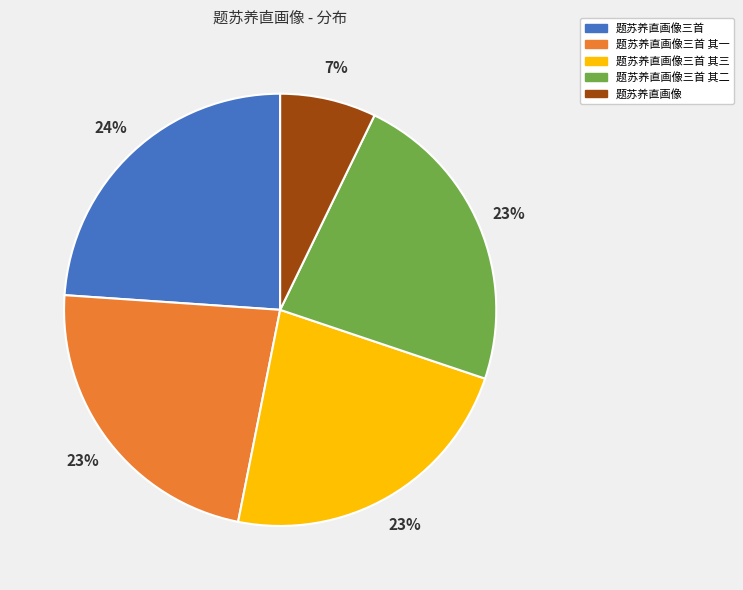

Count the number of slices in the pie.

5